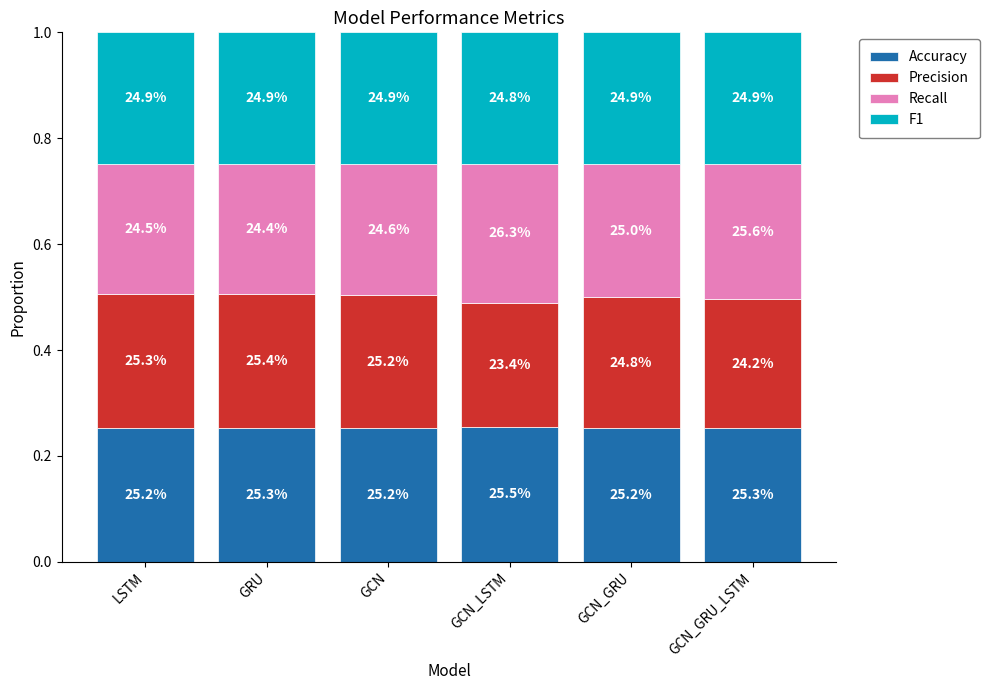

What are all the series names shown in the legend?

Accuracy, Precision, Recall, F1